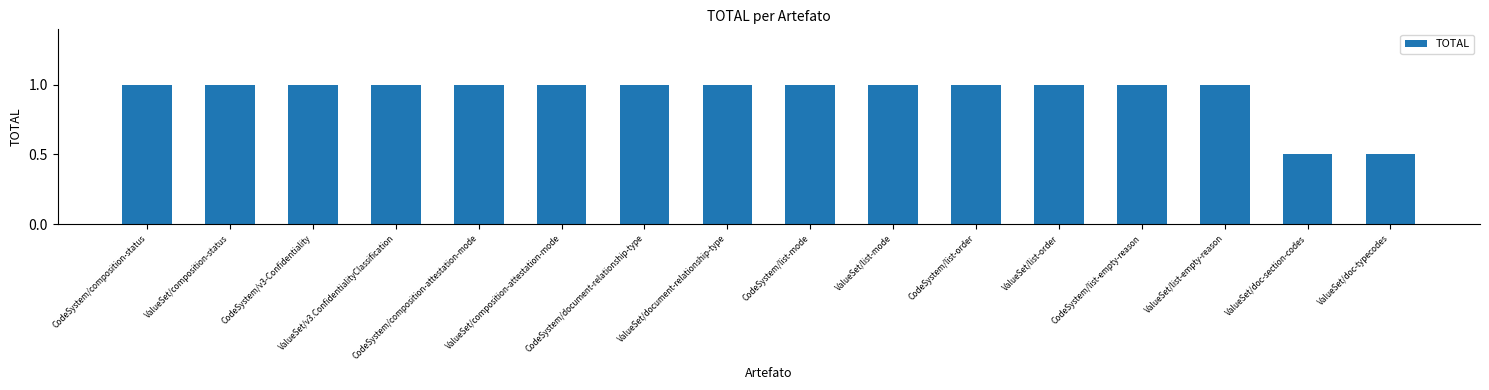

What is the maximum value shown in the chart?

1.0